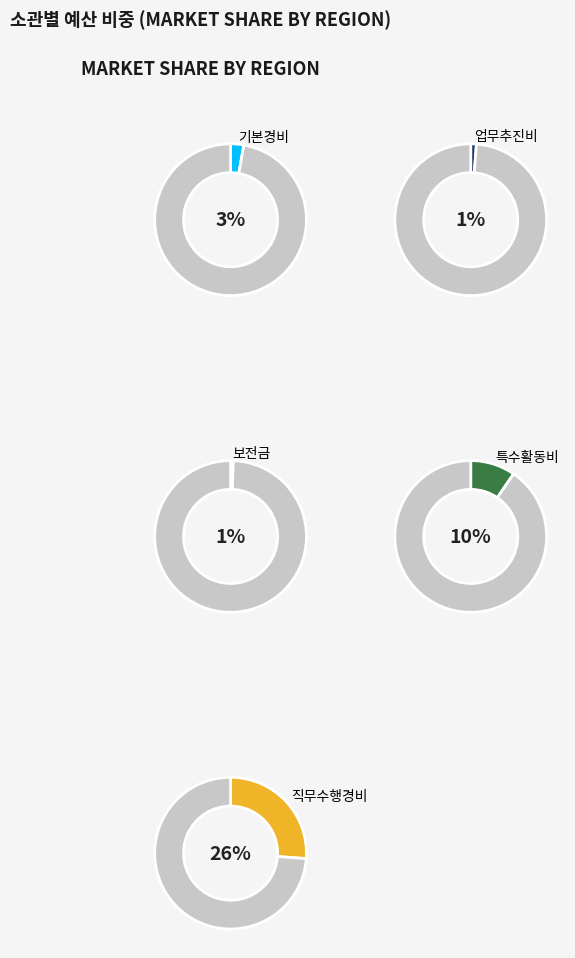

Is there any slice that represents more than half of the pie?

No